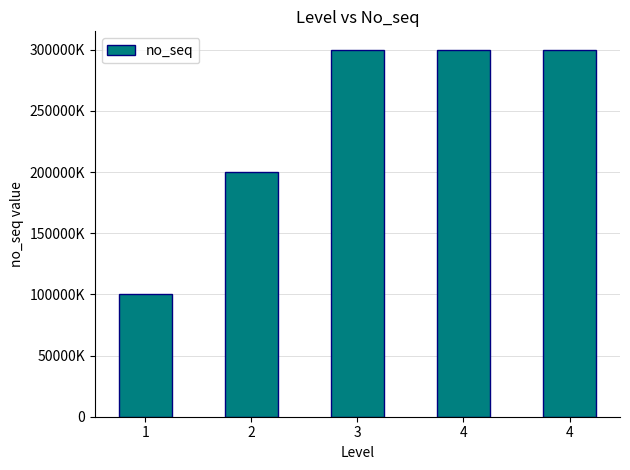

At which label does the data first exceed 300000000?

4